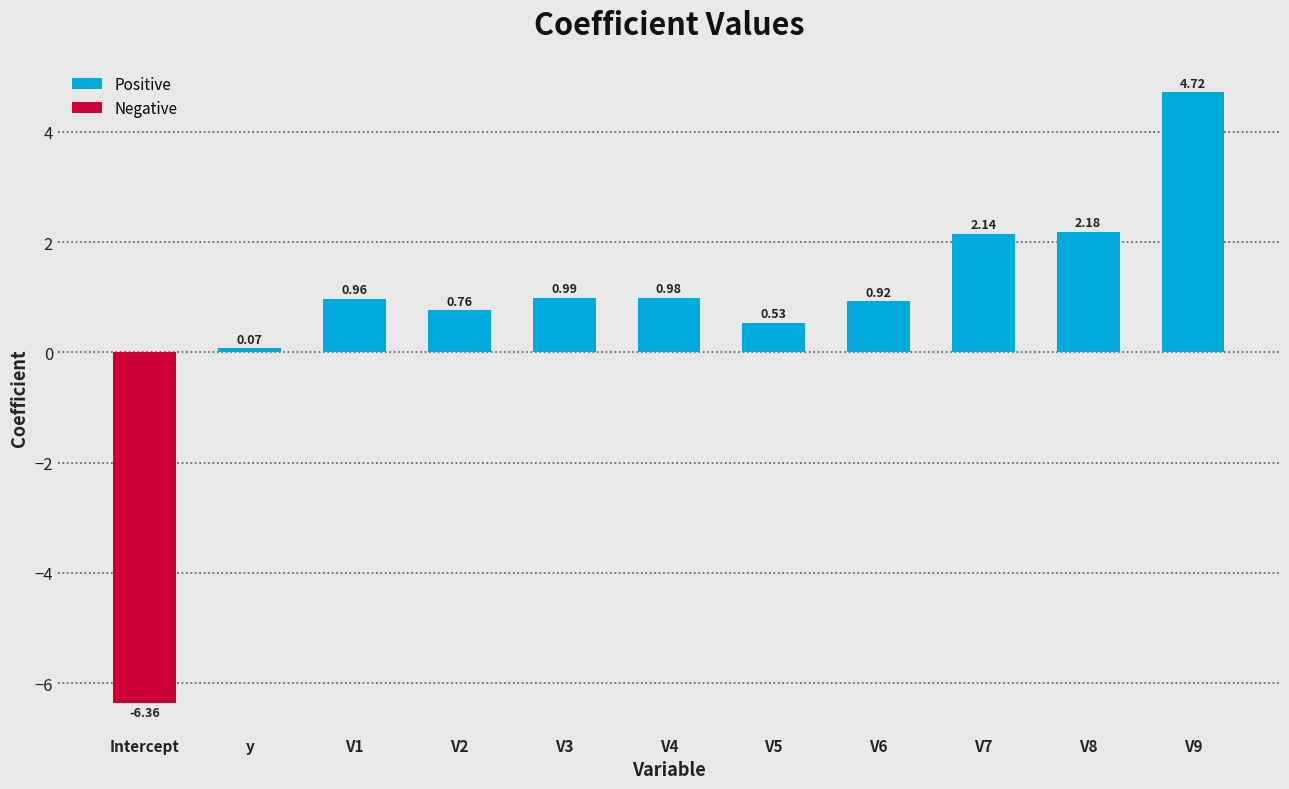

At which label is the value closest to 0?

y